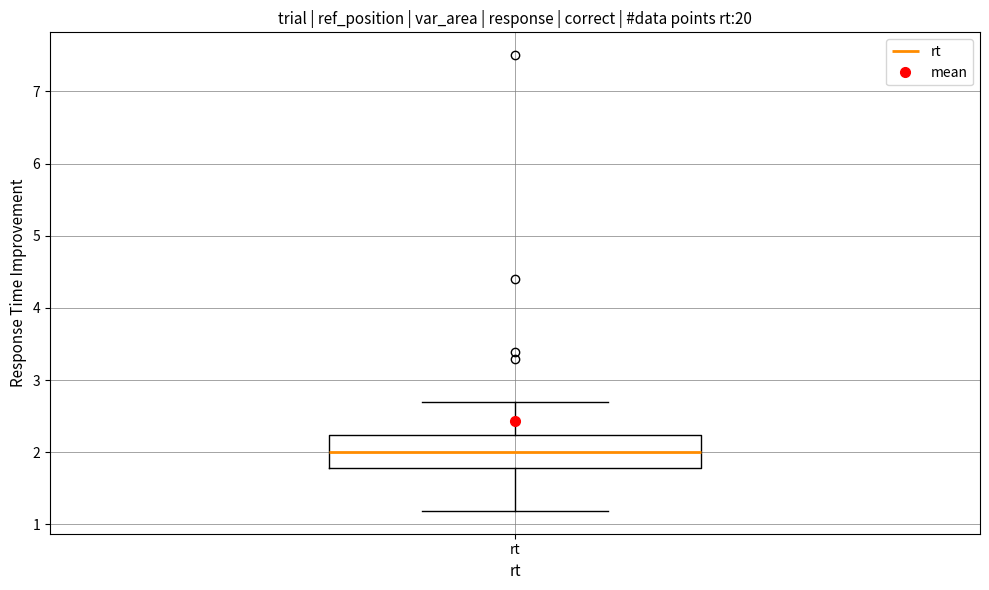

Transcribe this box plot: give where the median line is, the range the box spans, and where the two whiskers end, as read against the y-axis. The values are not printed on the chart, so give them approximately, as read against the axis.

median 2.0, box 1.8 to 2.2, whiskers 1.2 to 2.7